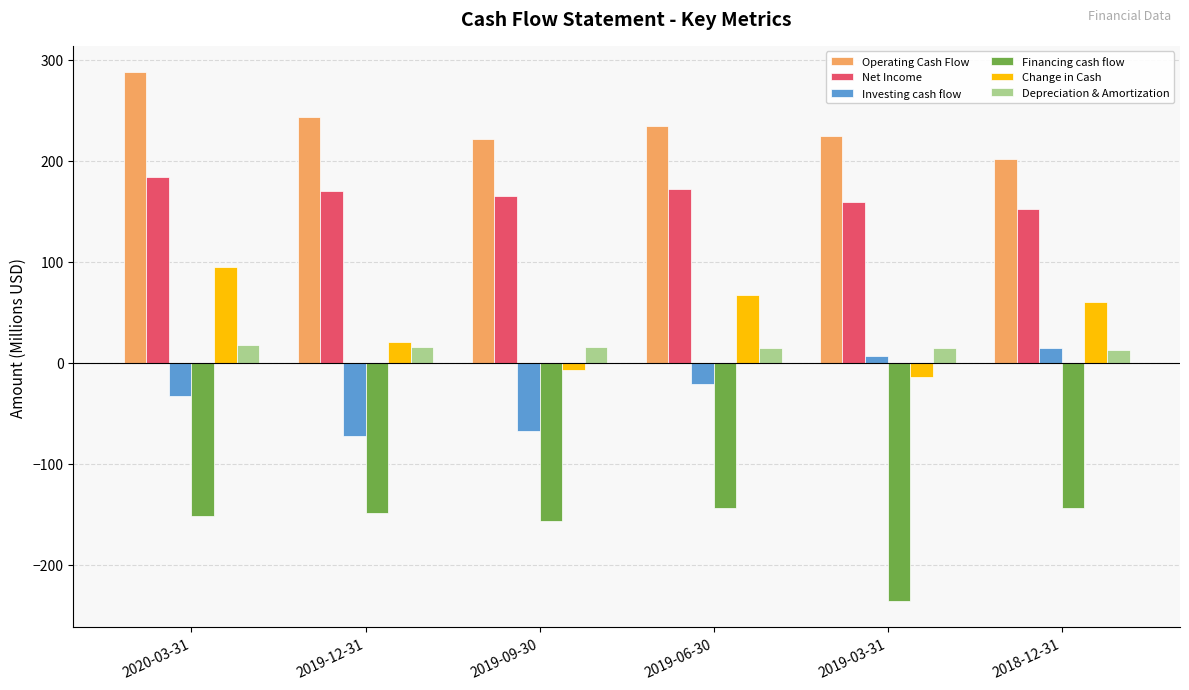

Which series has the largest total across all categories?

Operating Cash Flow